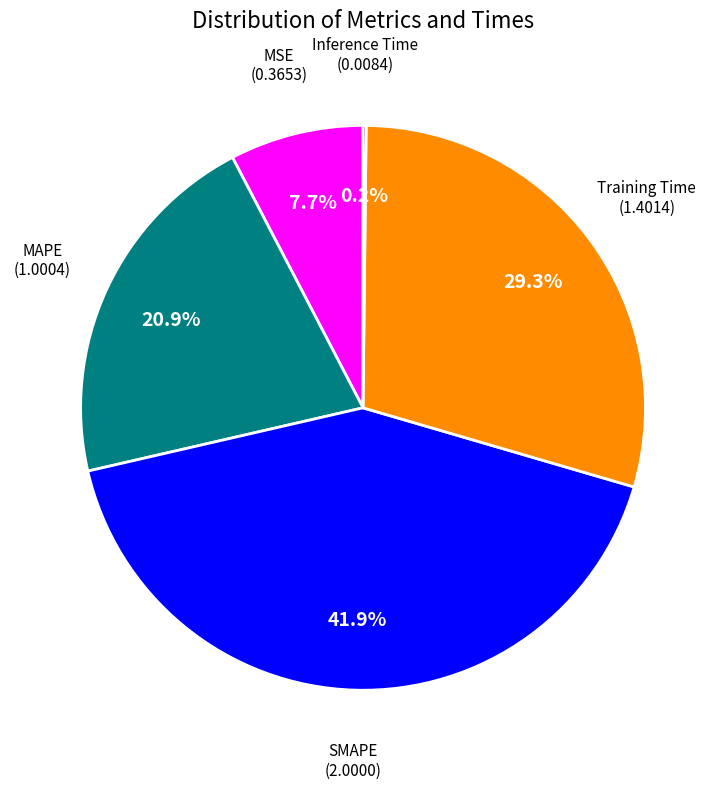

Is there any slice that represents more than half of the pie?

No